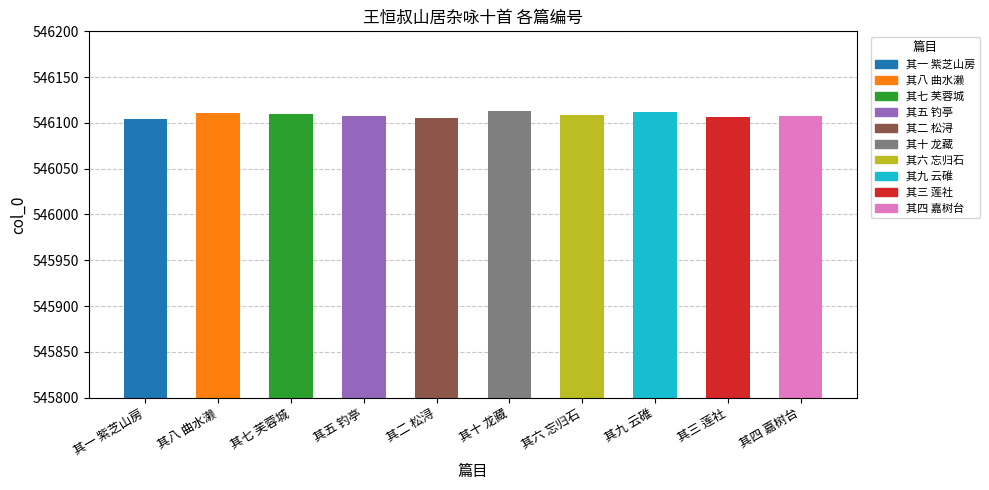

What is the minimum value shown in the chart?

546104